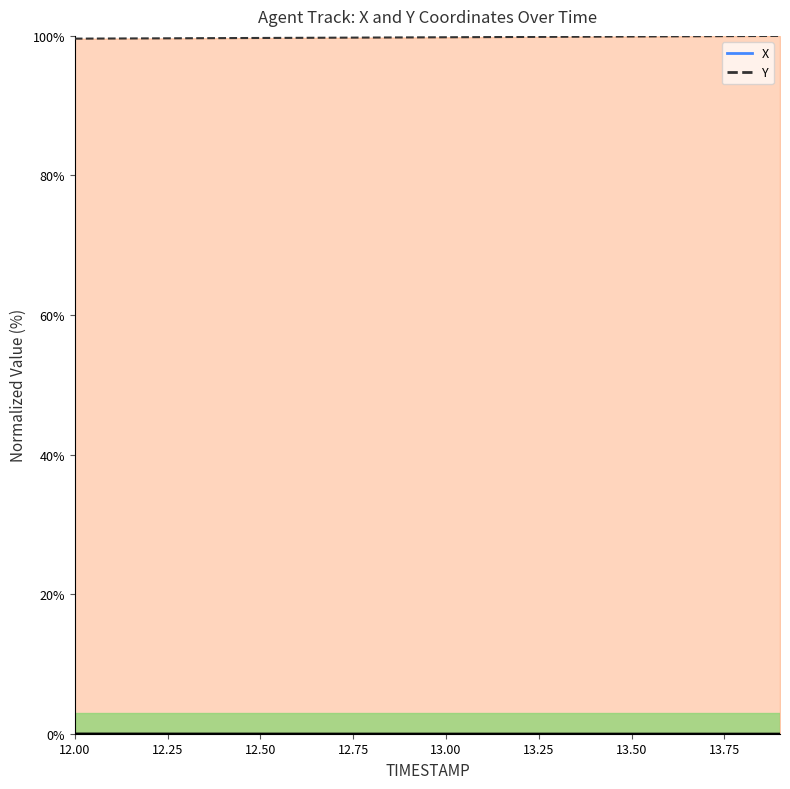

The value of Y at 12.0 is 99.6. True or false?

True